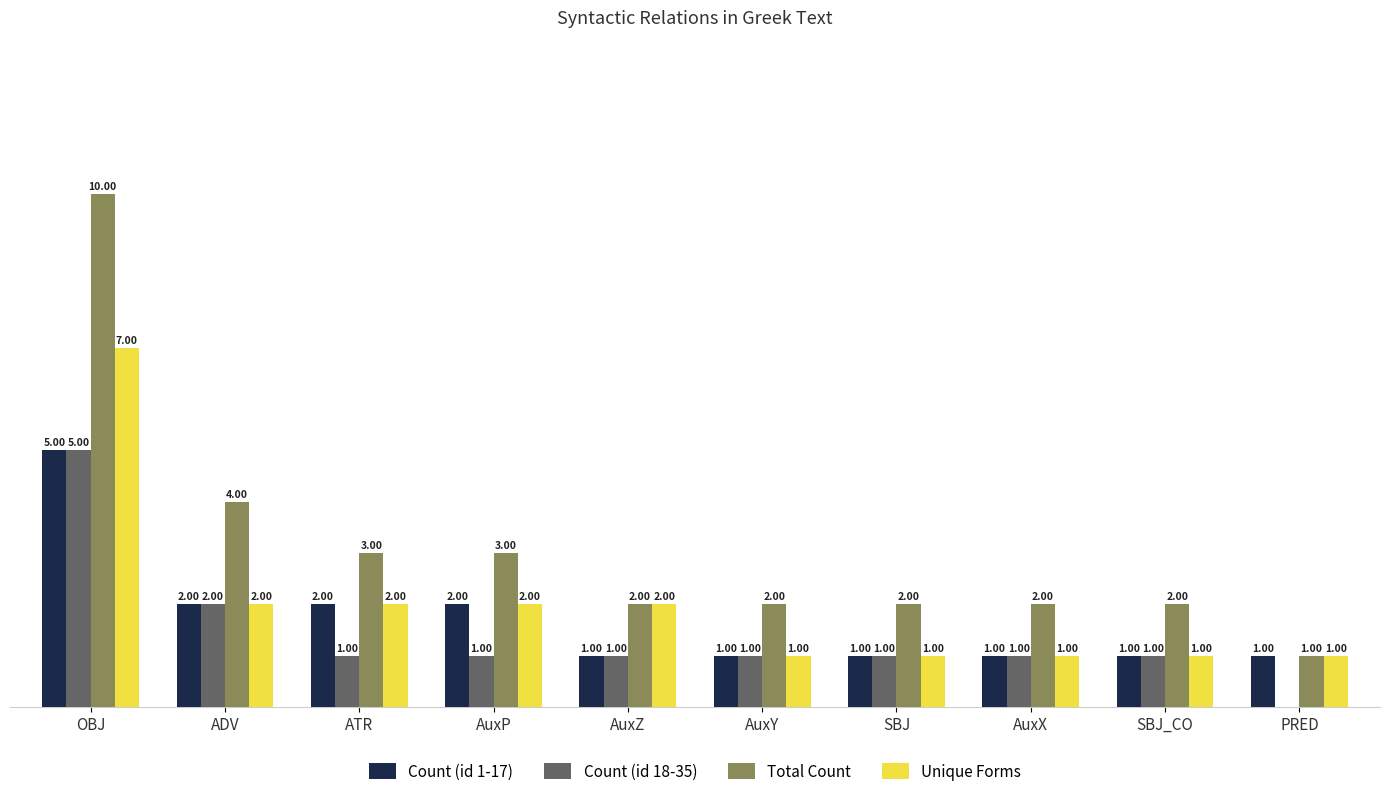

Which series has the largest total across all categories?

Total Count